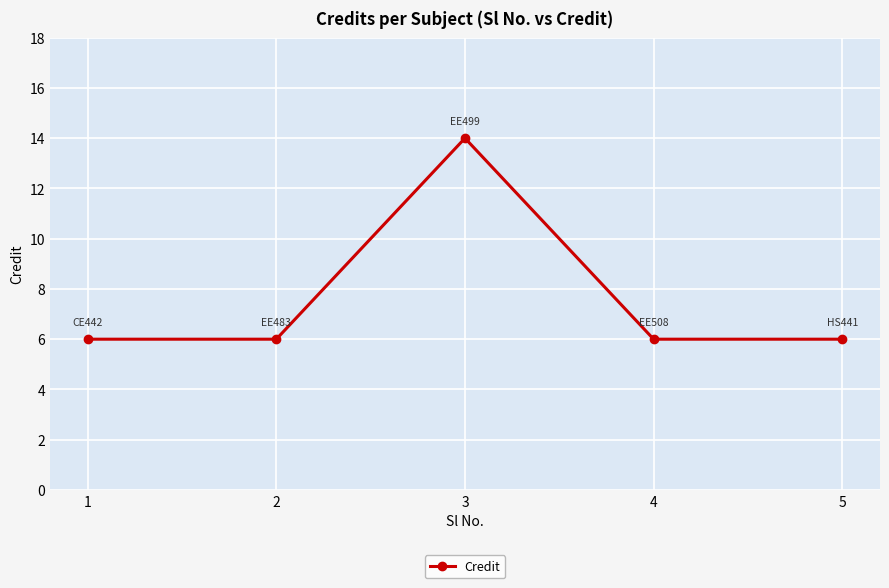

How many distinct data groups are displayed?

1